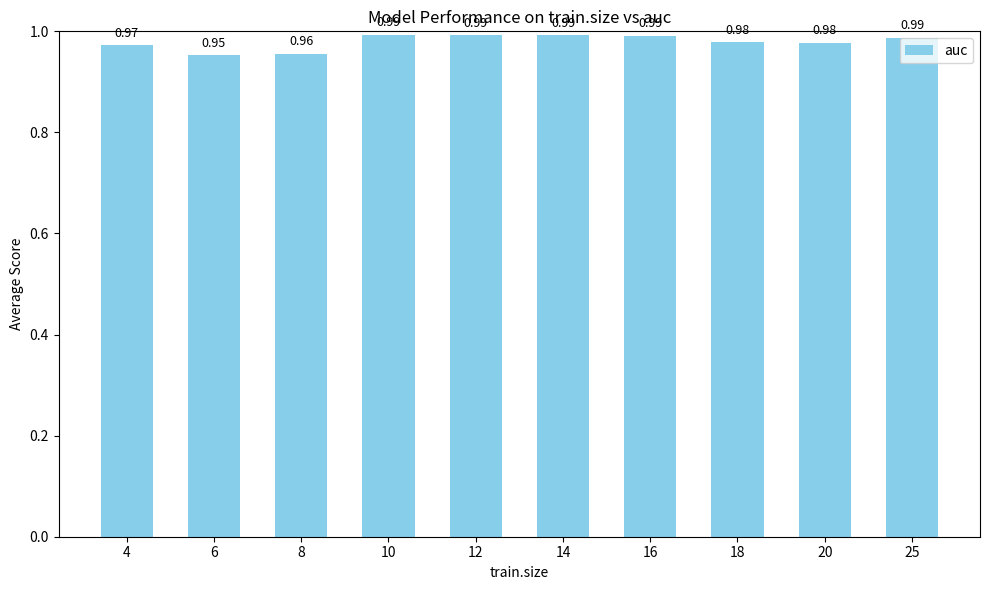

Count the values in the range 0 to 1.

10